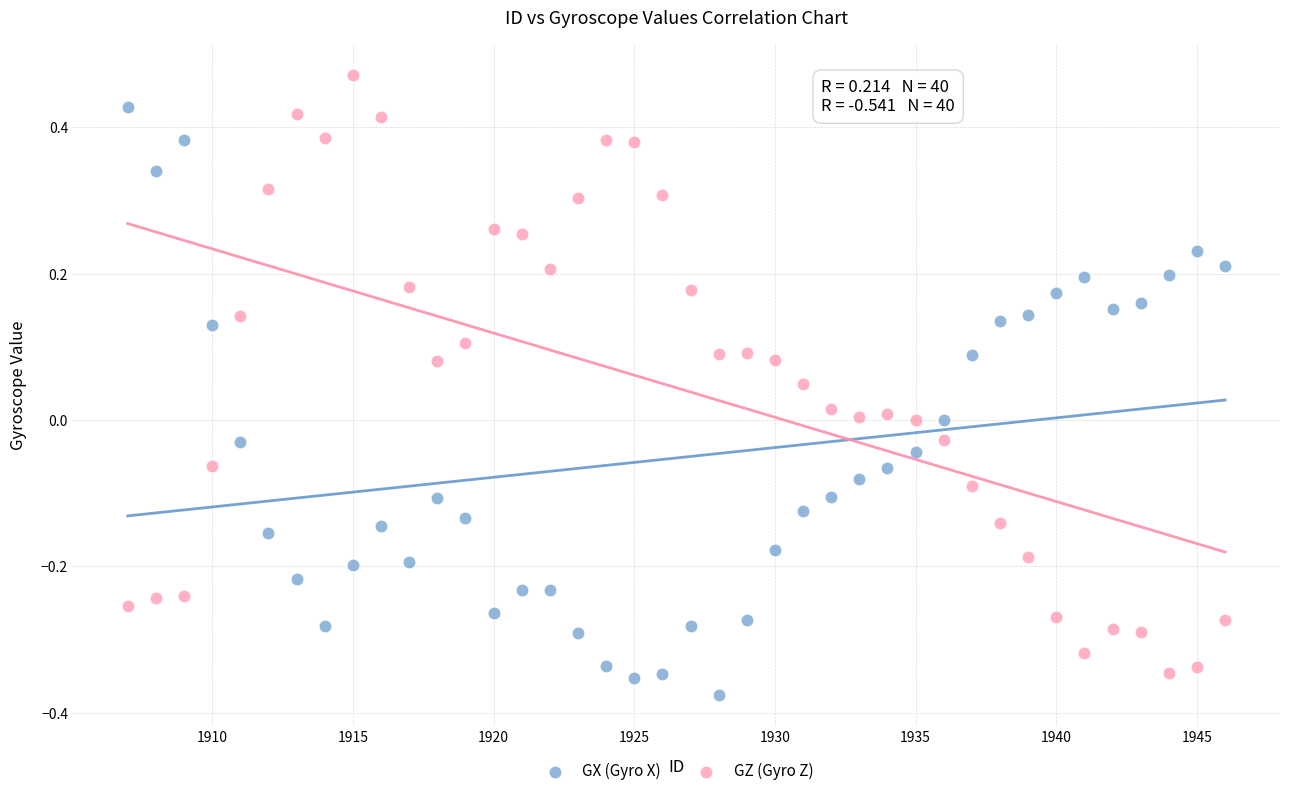

Across all data points, what is the range of X values (max minus min)?

39.0